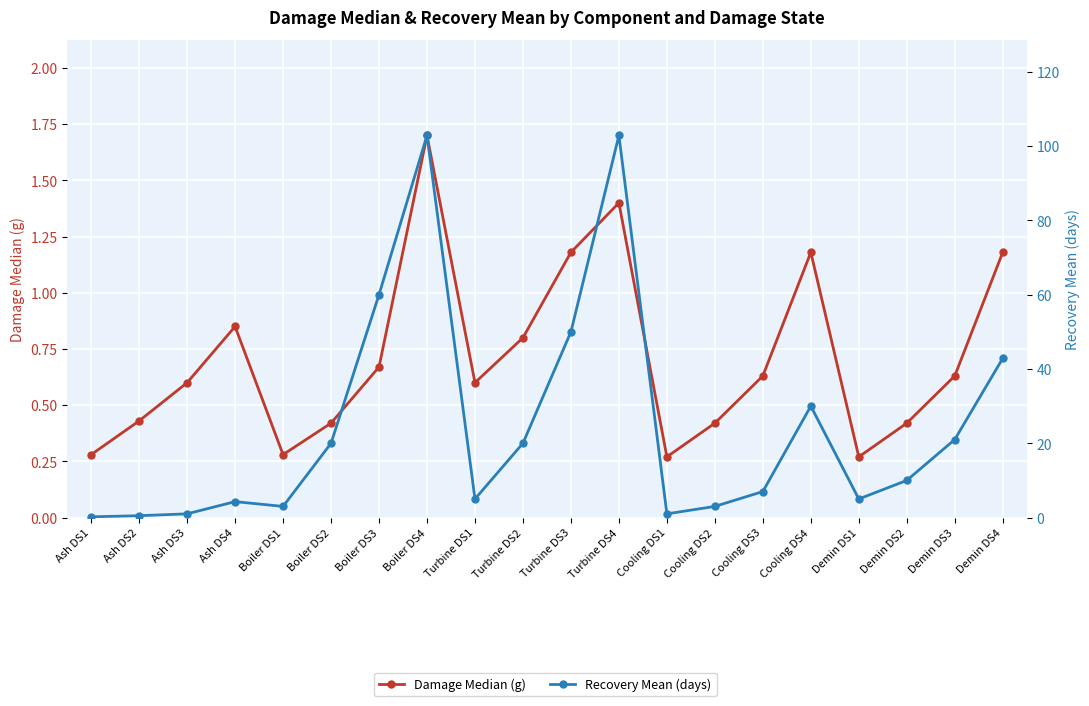

Rank the series by their maximum value, from highest to lowest.

Recovery Mean (days), Damage Median (g)